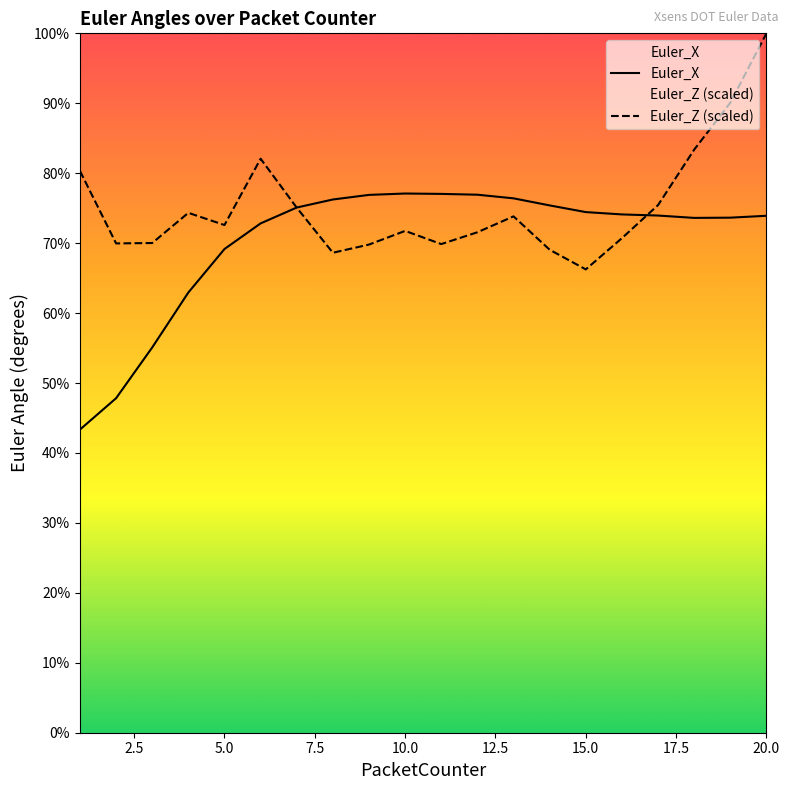

Which series has the largest range (max minus min)?

Euler_X